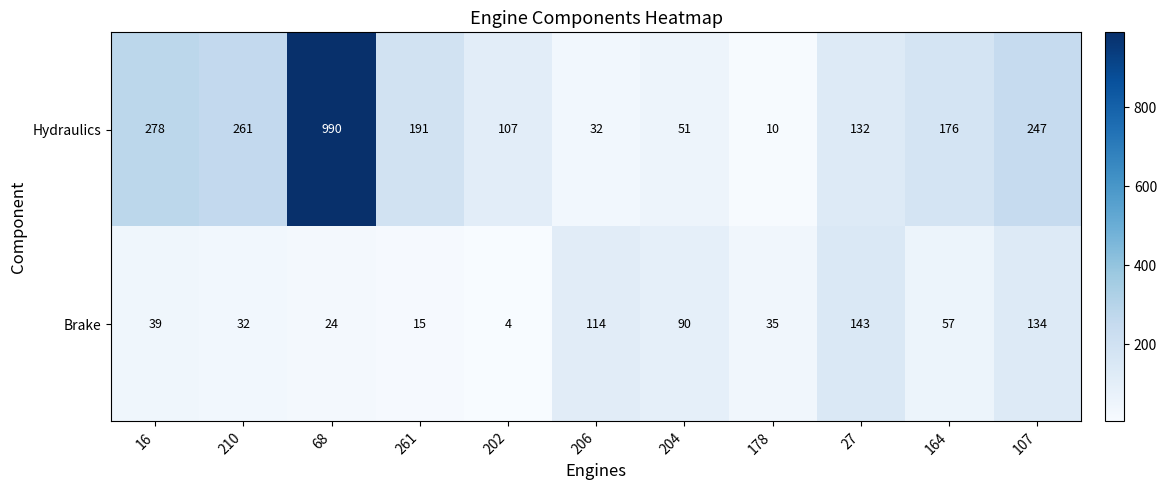

Which series has the largest total across all categories?

Hydraulics